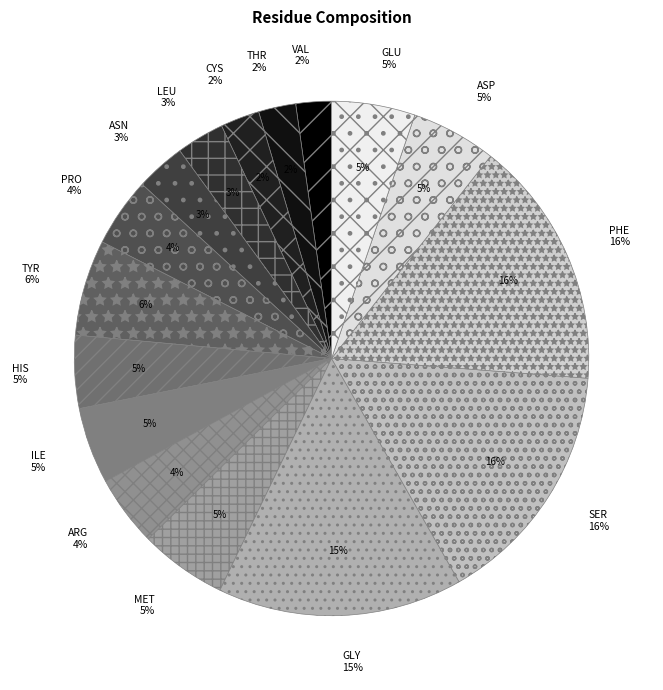

Is it true that PHE is 16% of the pie?

True